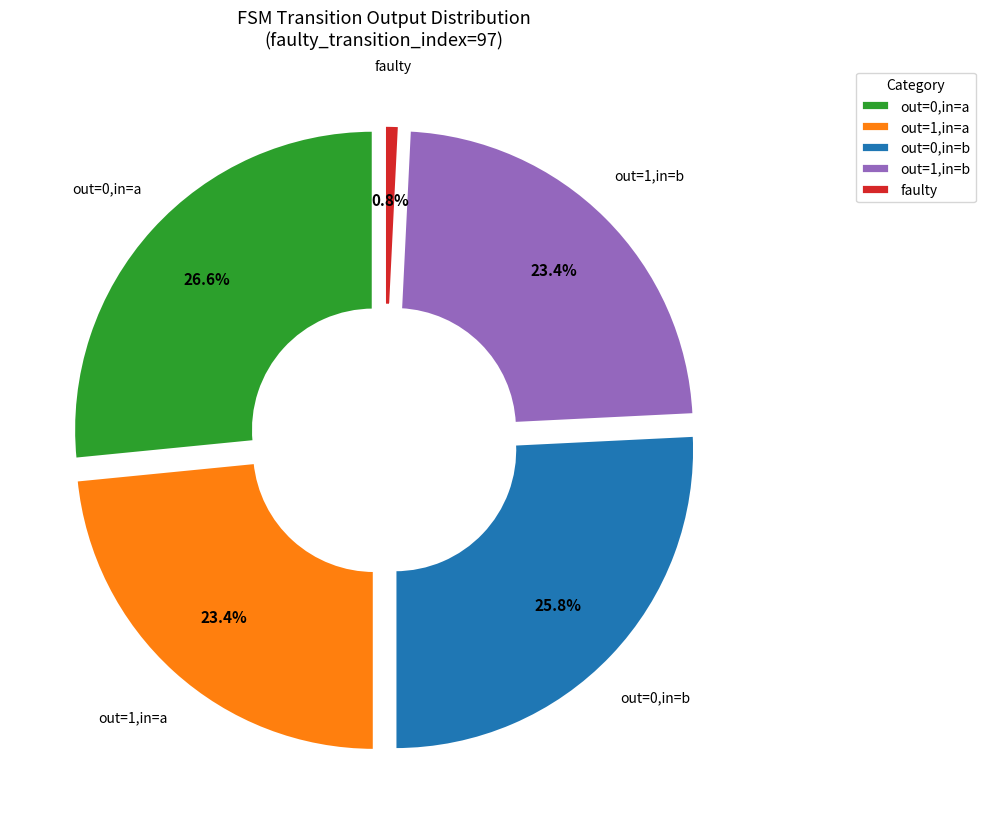

To the nearest percent, what portion does faulty represent?

1%